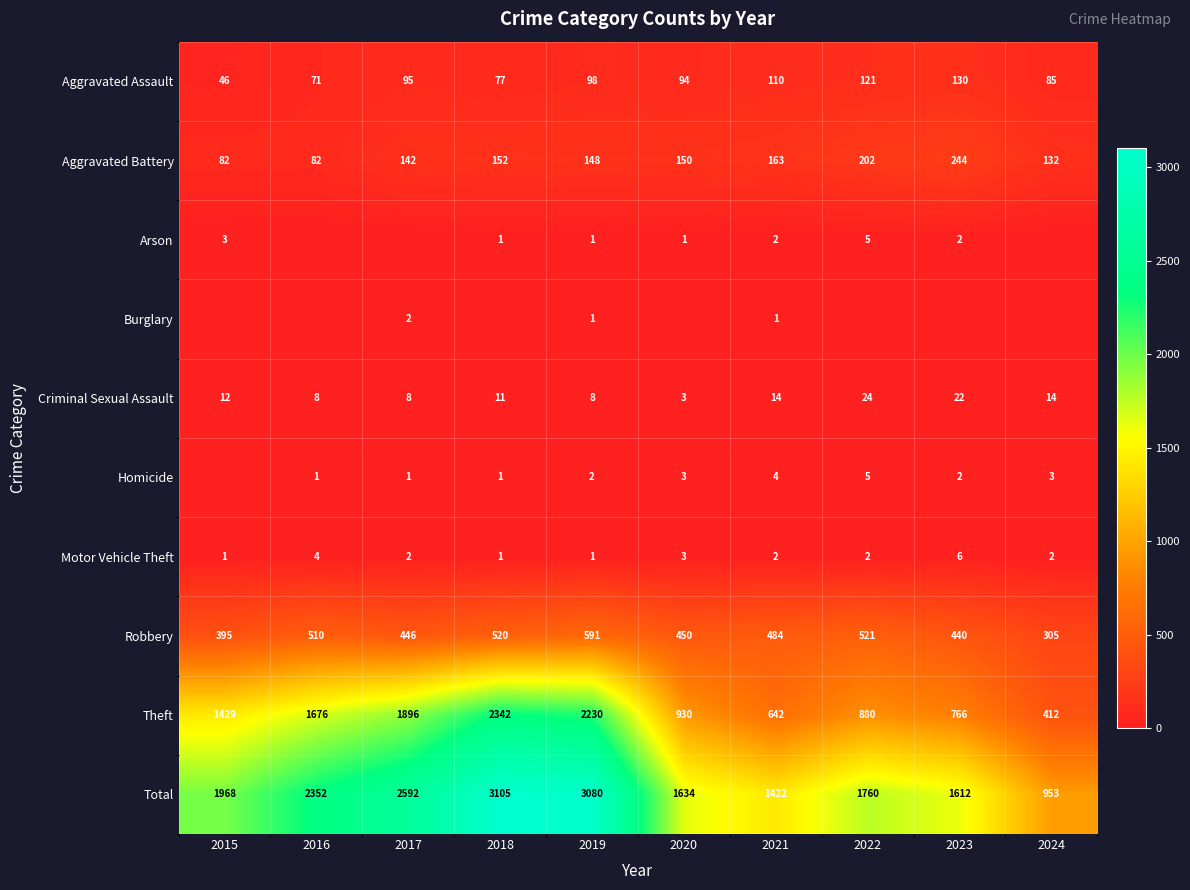

Is it true that Burglary equals 1 at 2019?

True